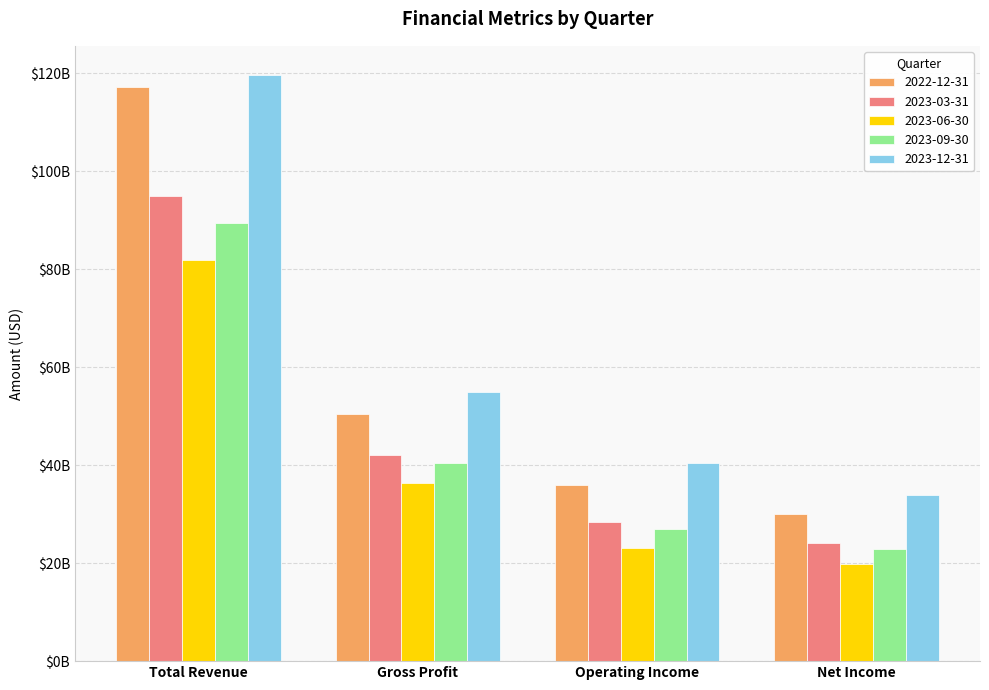

At which label is 2023-06-30 closest to 50839000000?

Gross Profit